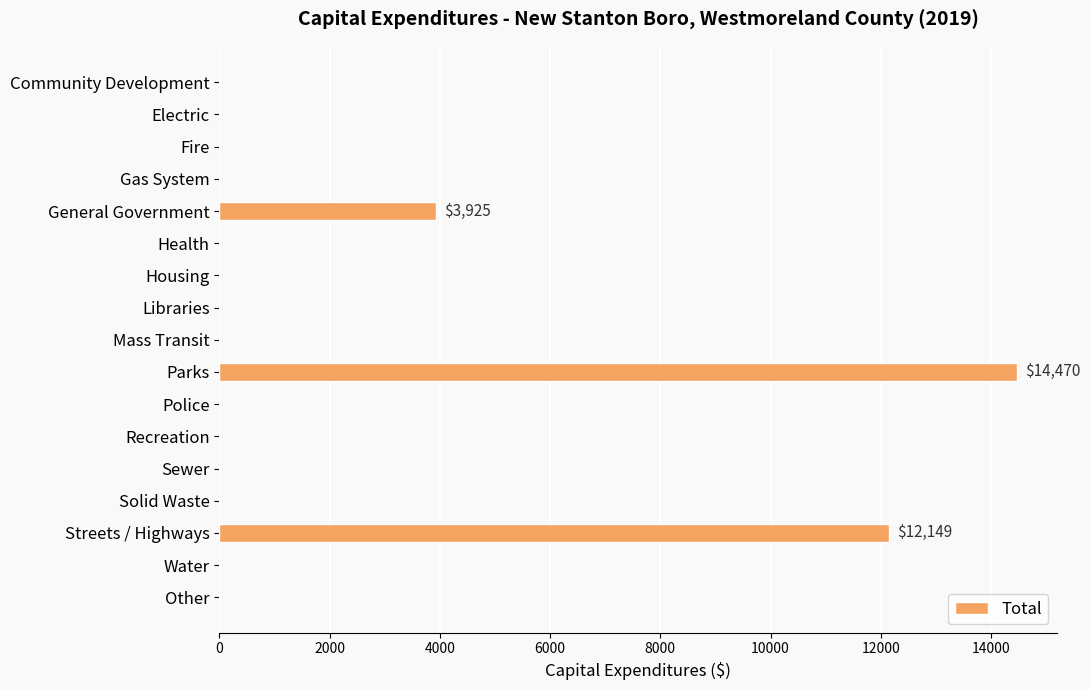

Which label corresponds to the largest value in the chart?

Parks